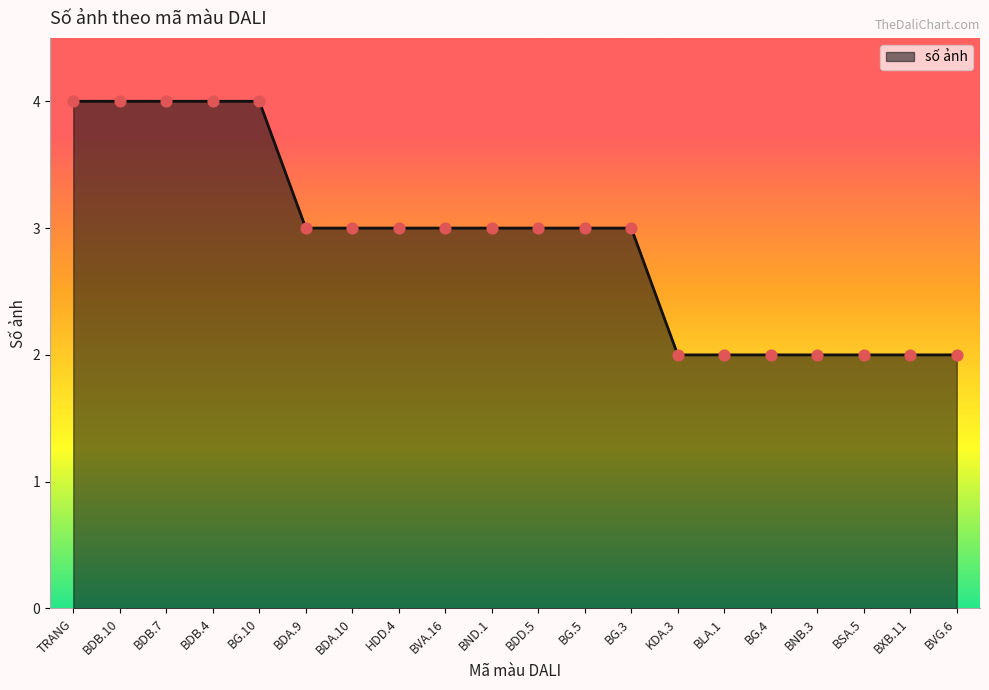

Which has a higher value, BVG.6 or BDB.10?

BDB.10